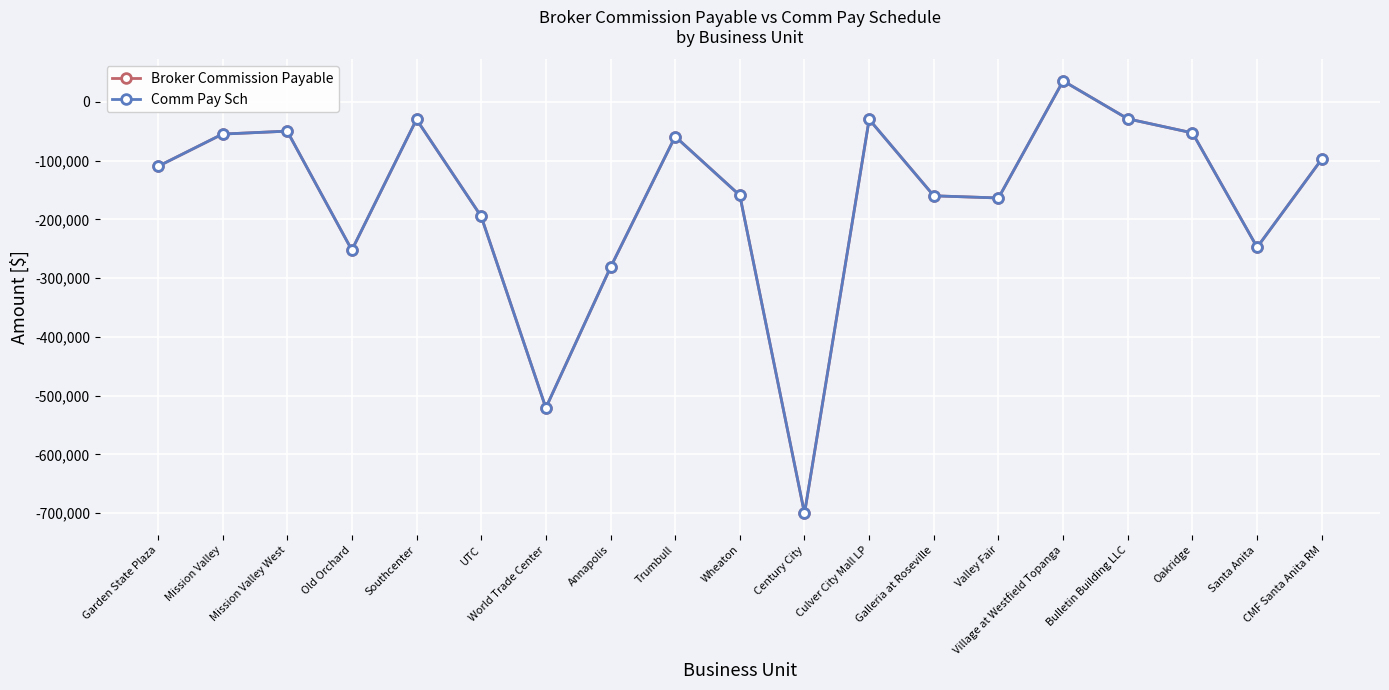

Is this an area chart (filled region under the line)?

No